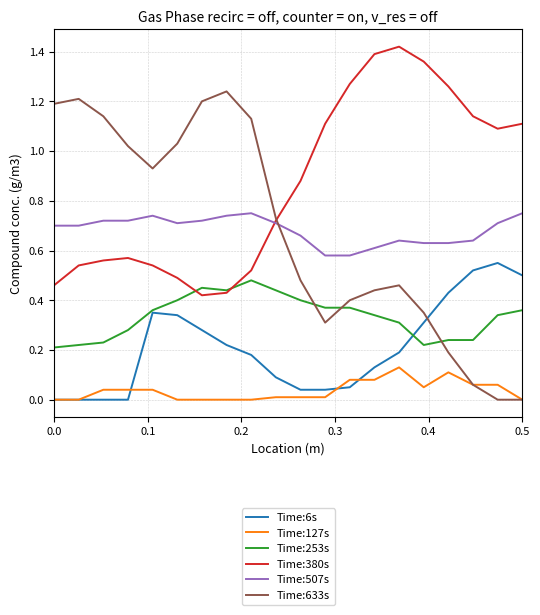

True or false: Time:6s and Time:380s intersect in this chart.

False